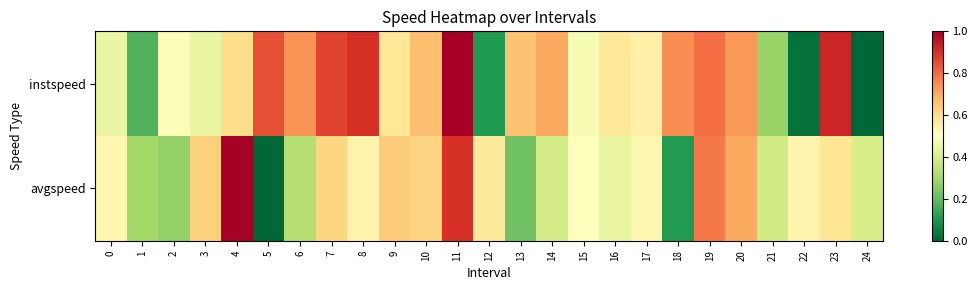

What is the difference between the highest and lowest values at 12?

0.5